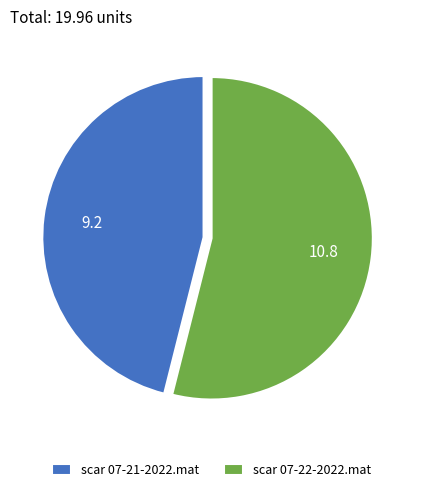

The scar 07-22-2022.mat slice represents 39% of the pie. True or false?

False